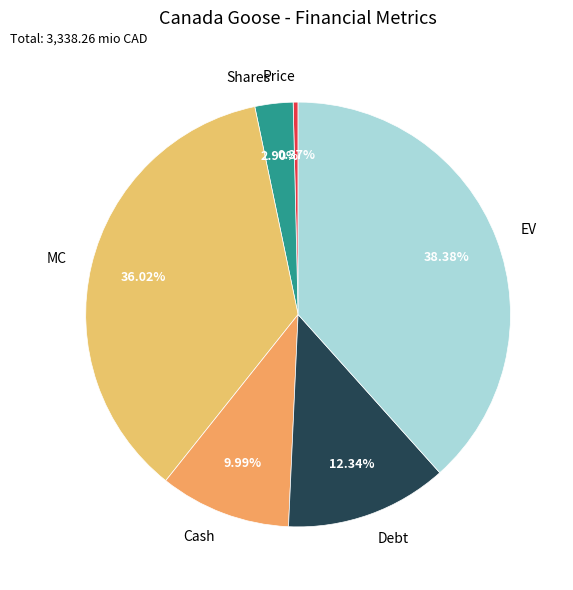

To the nearest percent, what is the average slice percentage?

17%